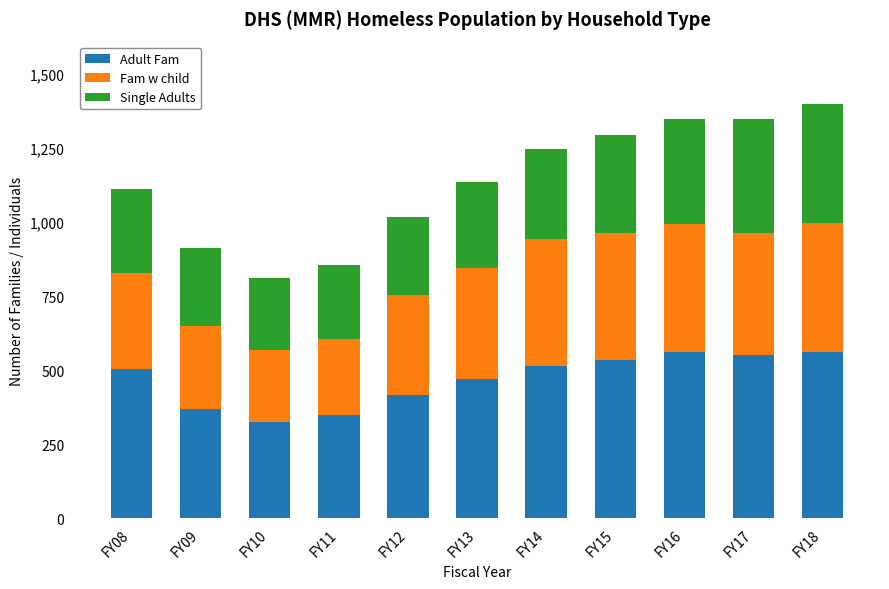

How many data points does each series have?

11